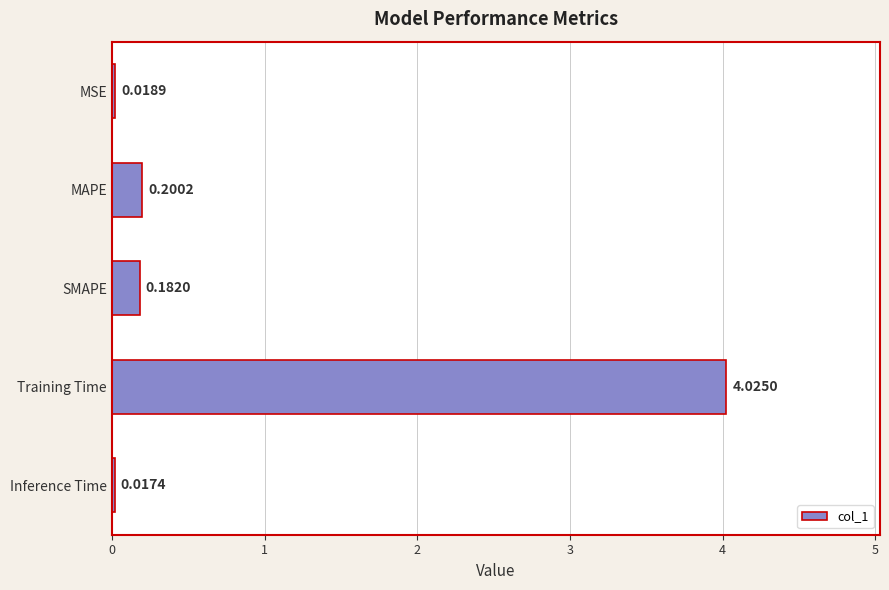

Rank the categories by value from highest to lowest.

Training Time, MAPE, SMAPE, MSE, Inference Time